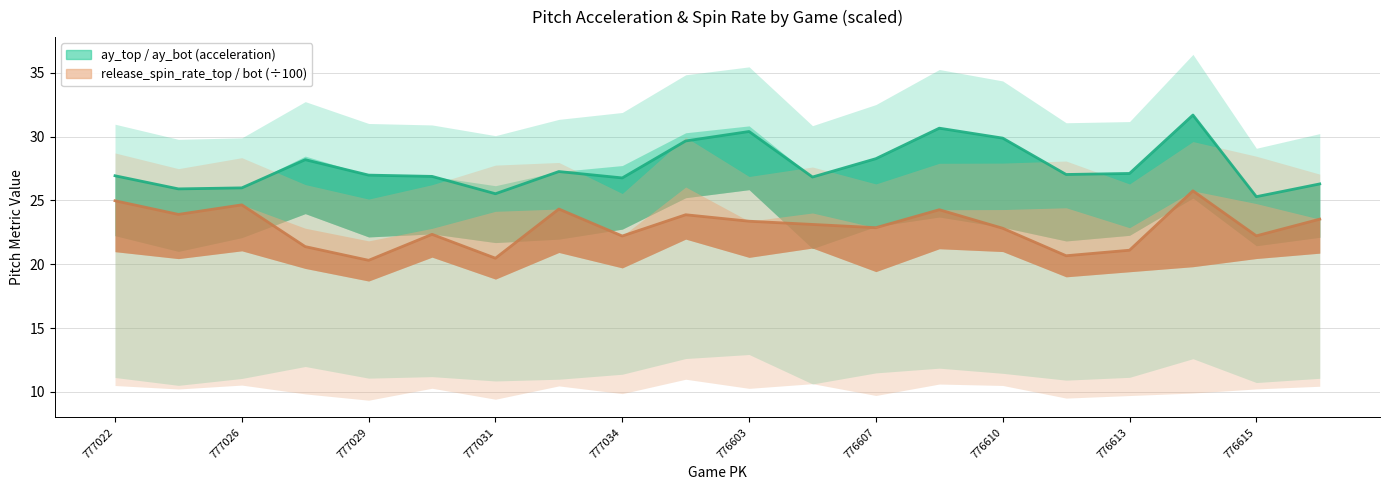

What is the difference between the release_spin_rate_top values at 776610 and 777024?

1.1